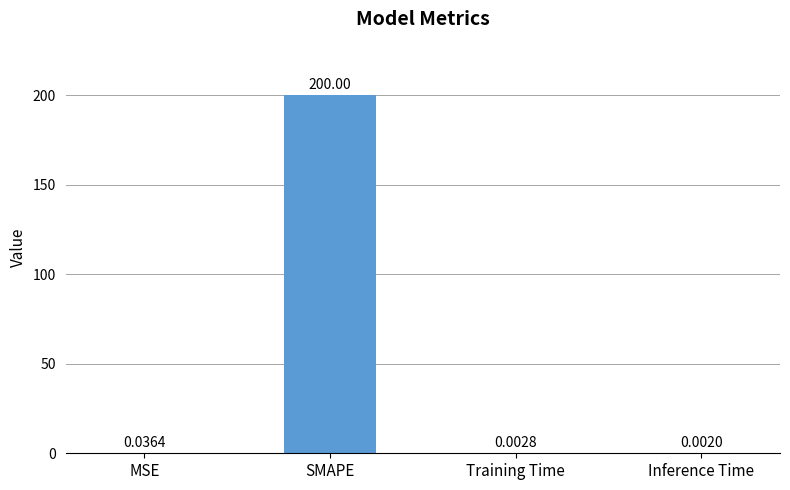

Which has a higher value, Training Time or Inference Time?

Training Time